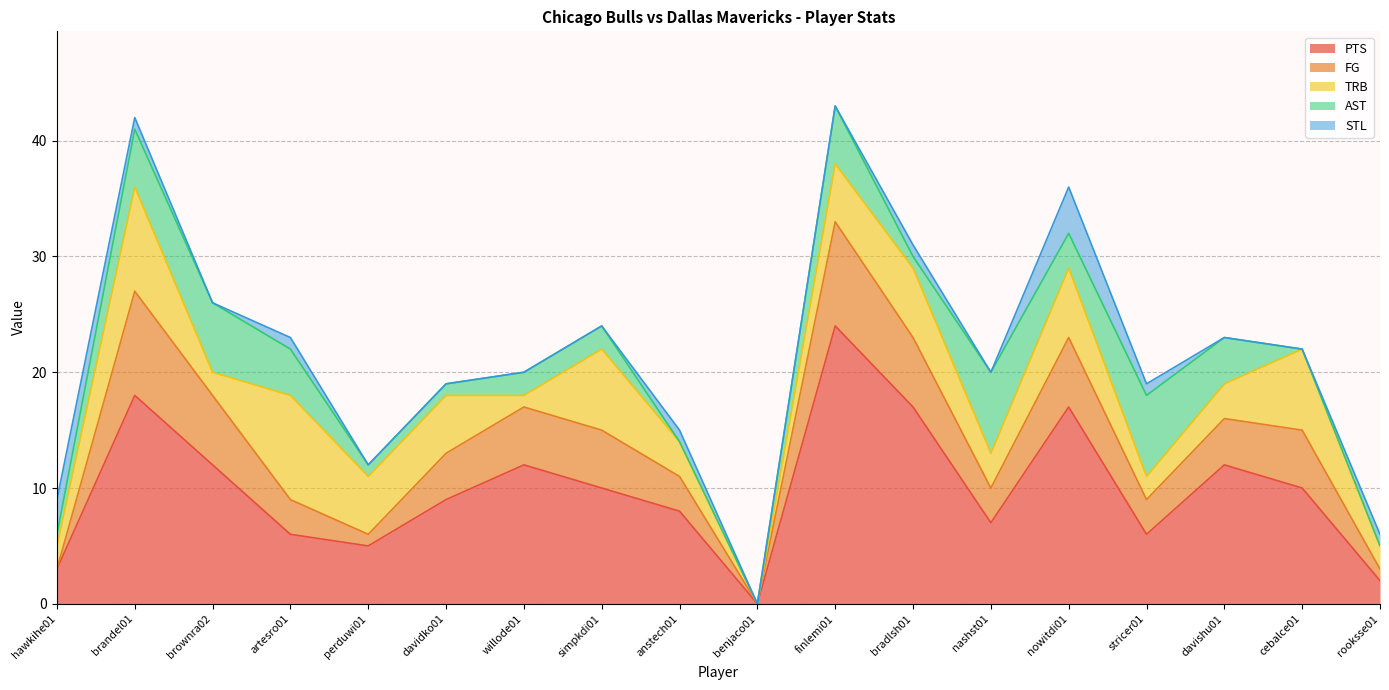

What is the approximate value of TRB at finlemi01?

5